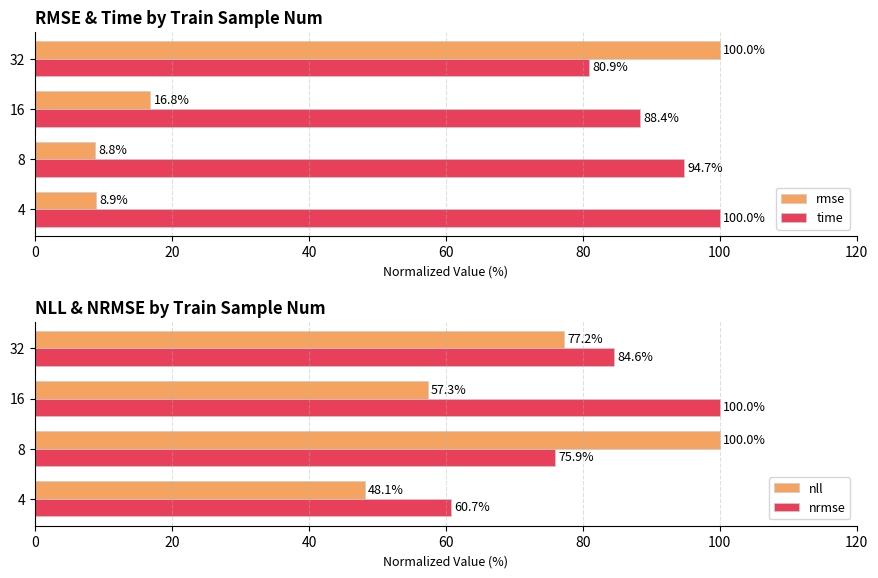

List the series in order of their peak value, lowest first.

rmse, time, nll, nrmse